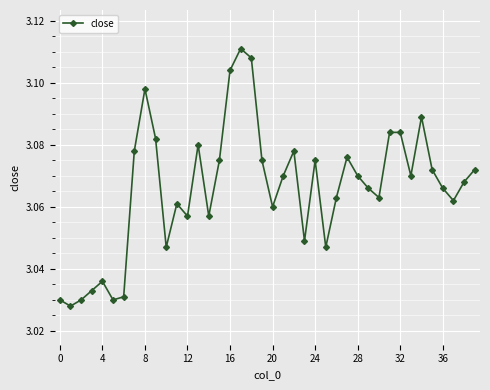

How many values are between 3 and 4?

40